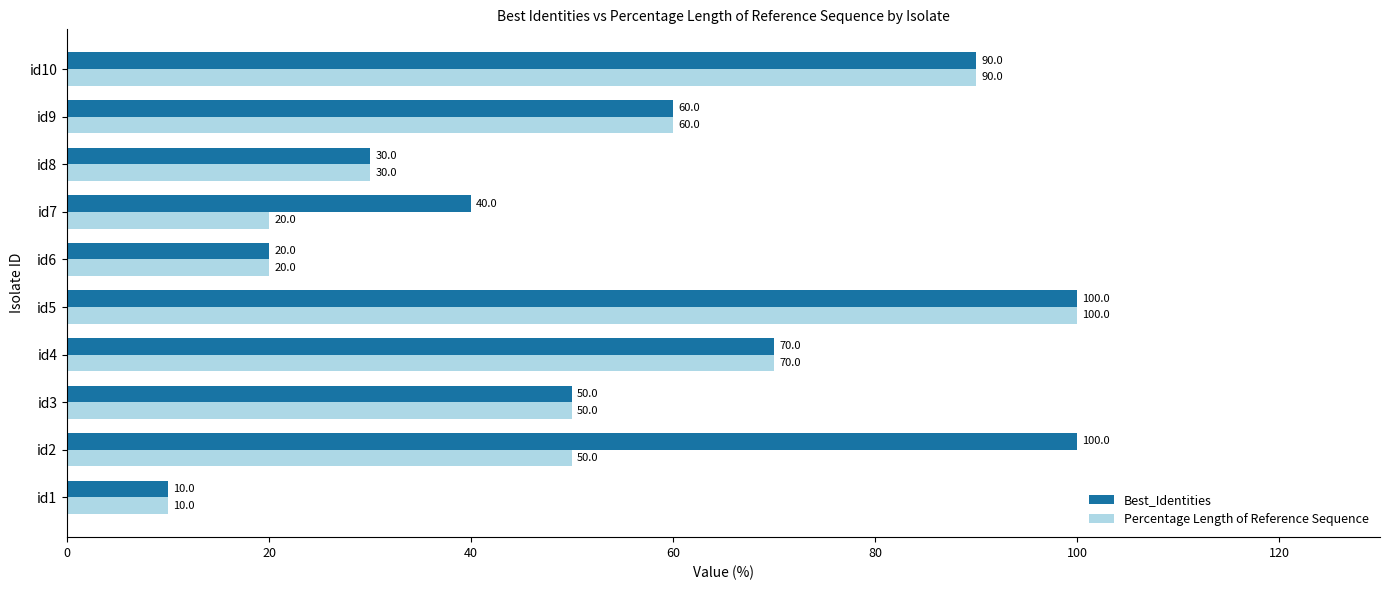

Count the Best_Identities values in the range 30 to 90.

6